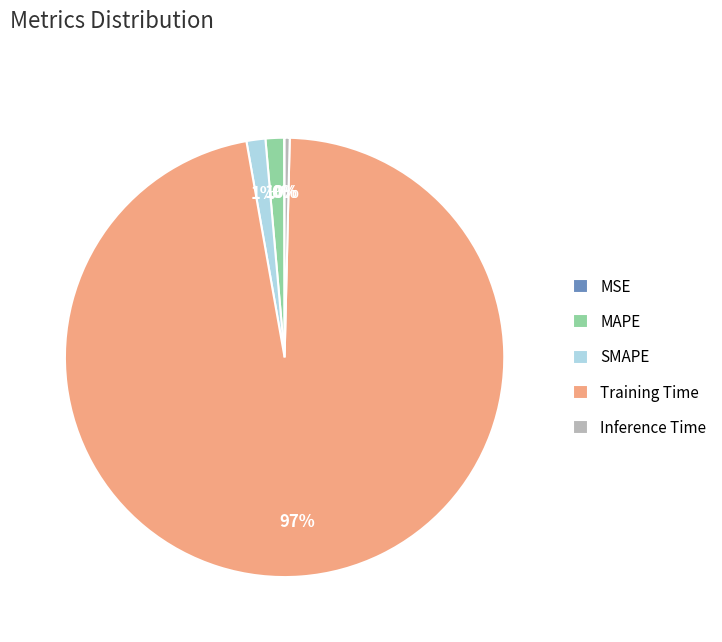

What percentage is the MAPE slice, to the nearest percent?

1%